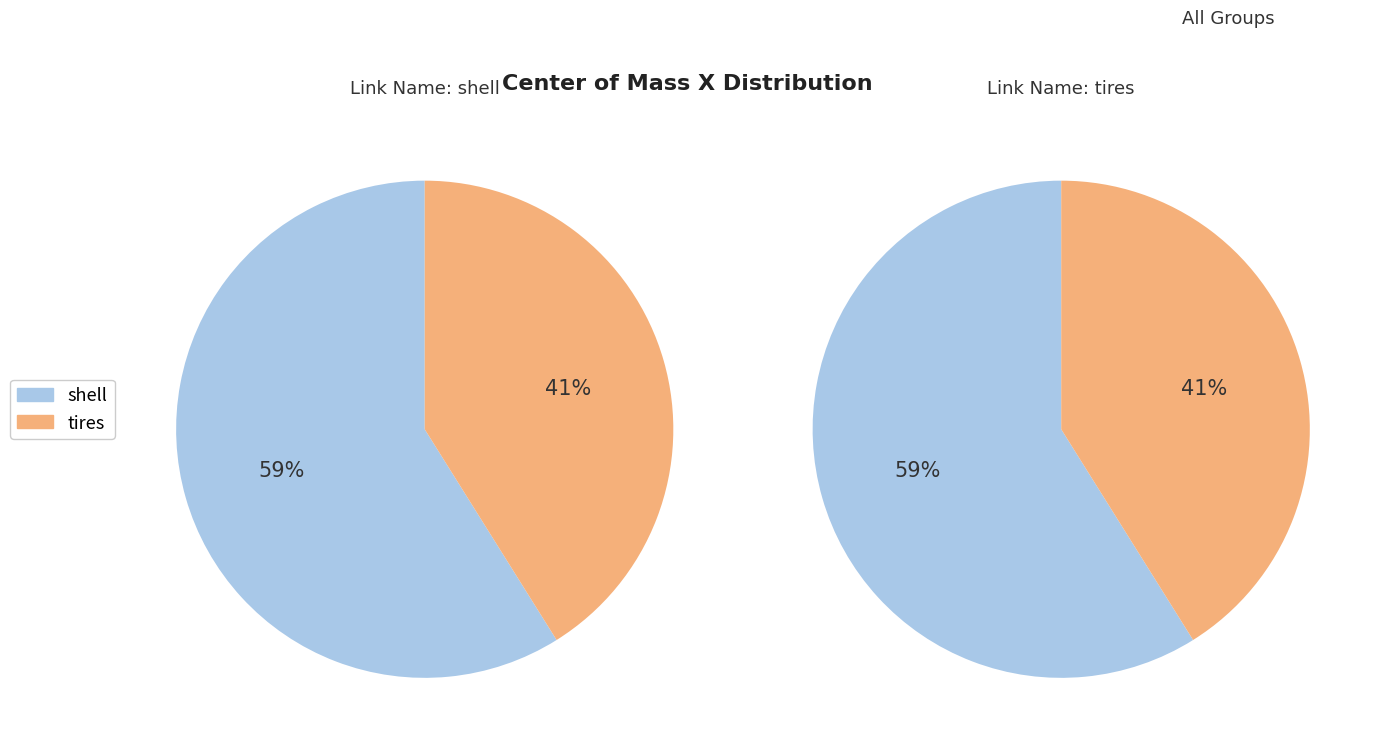

Is the sum of shell and tires greater than half?

Yes